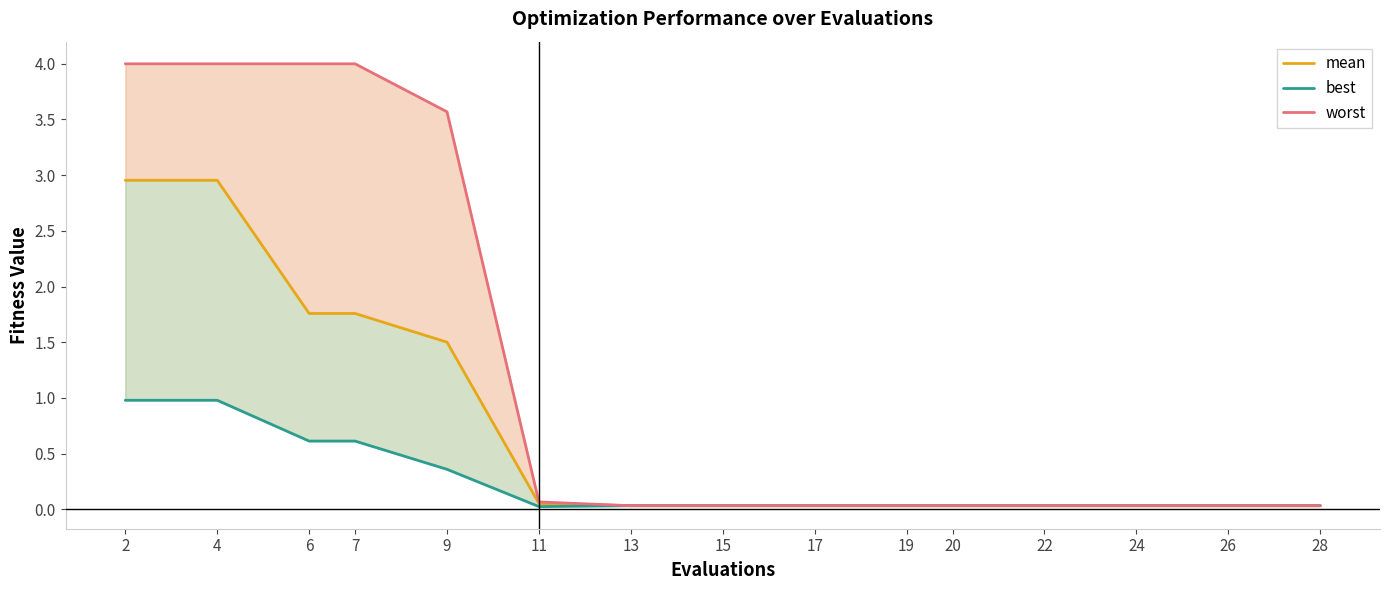

Rank the categories by worst value from highest to lowest.

2, 4, 6, 7, 9, 11, 13, 15, 17, 19, 20, 22, 24, 26, 28